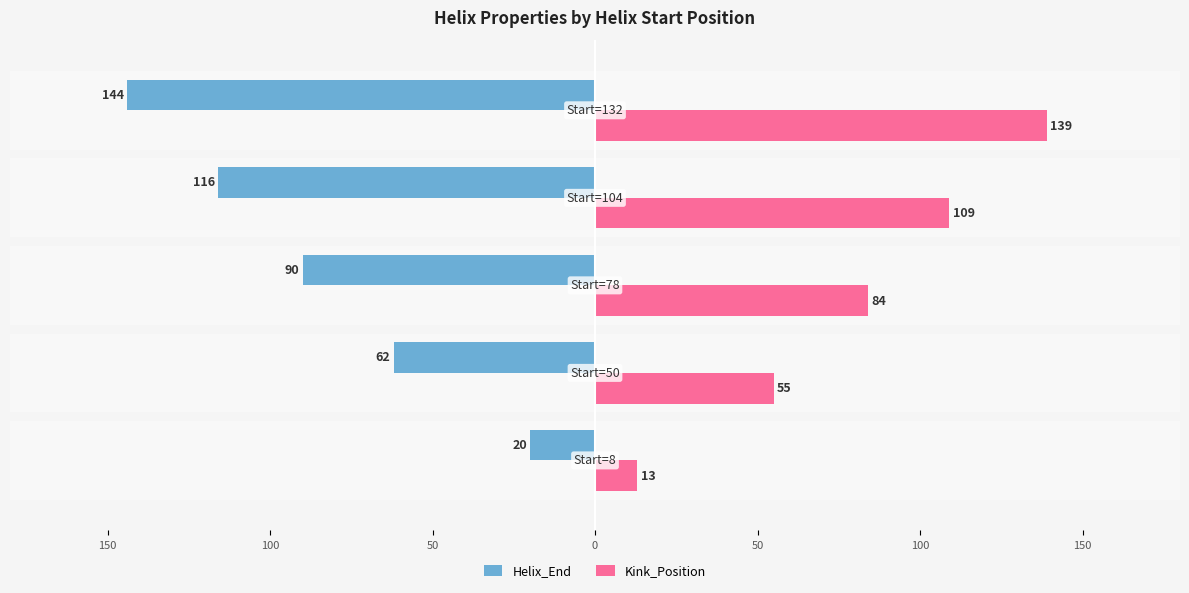

What is the value of the Kink_Position bar at the 5th from the left?

139